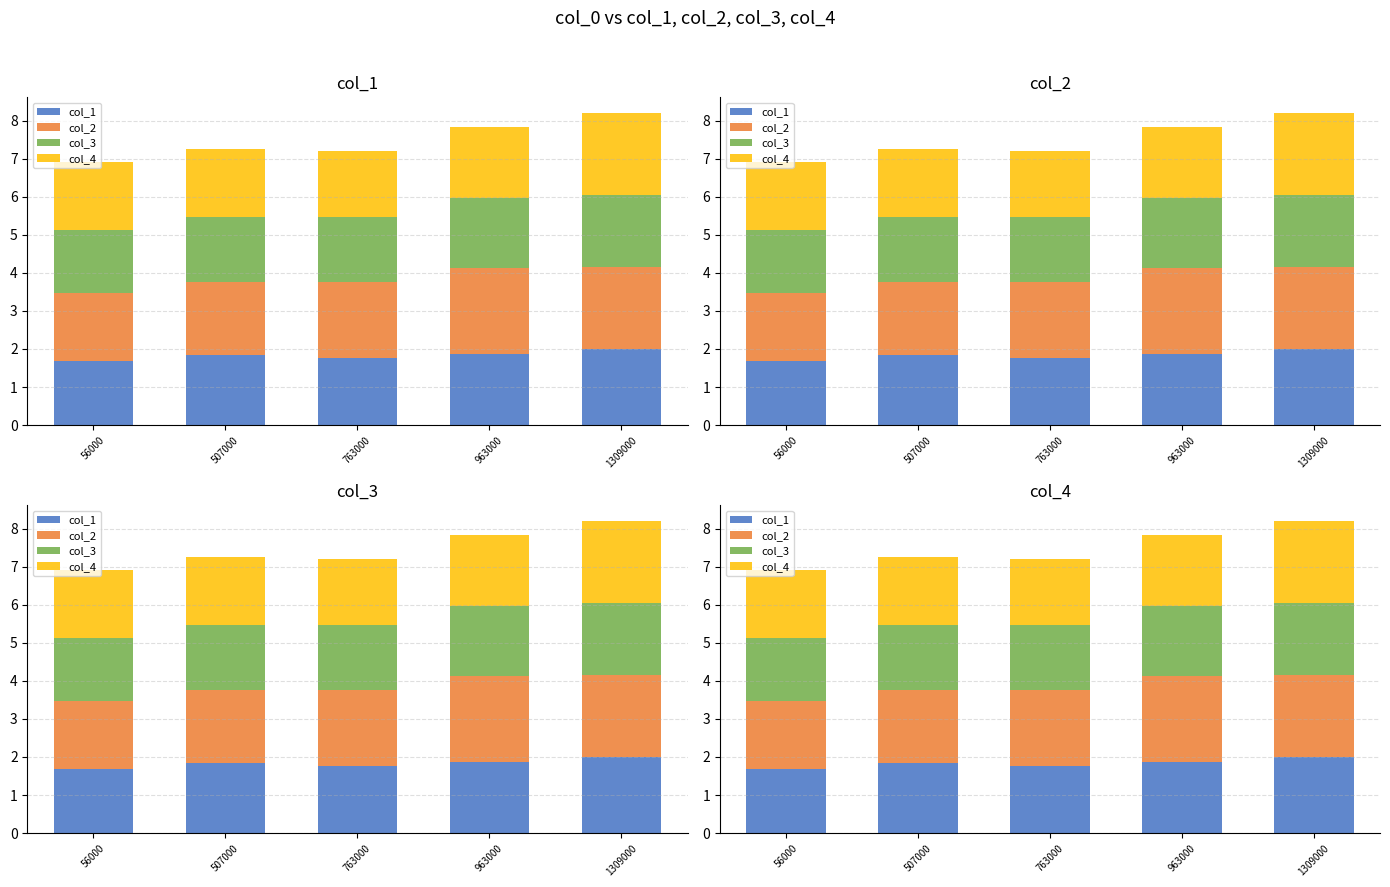

What is the lowest value of the col_1 series?

1.7